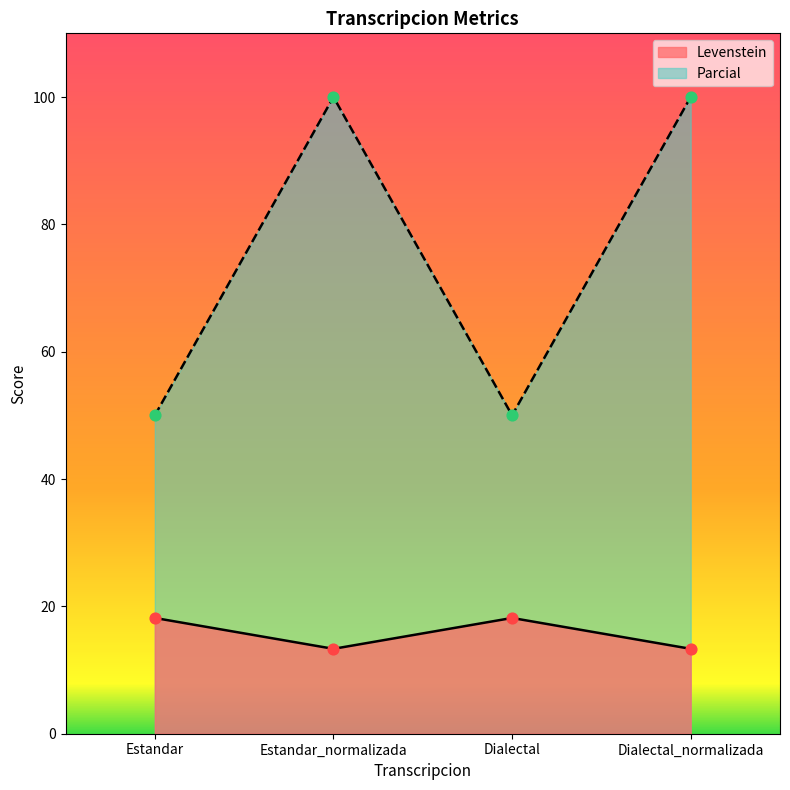

Which series reaches the minimum Y coordinate?

Levenstein